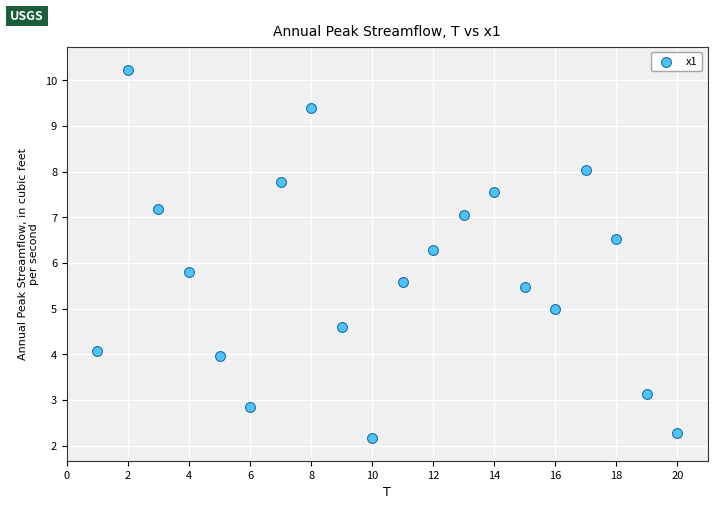

What Y value in the scatter plot is closest to 6?

5.8